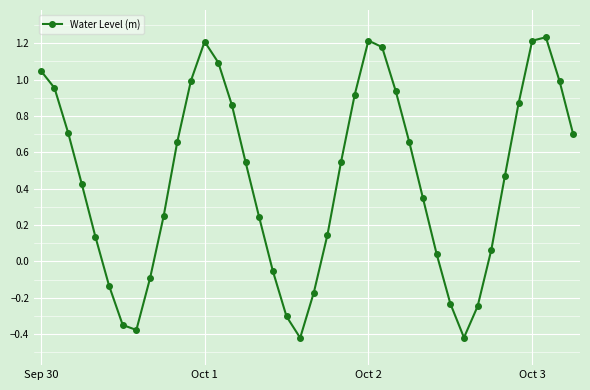

How many negative values are there?

11